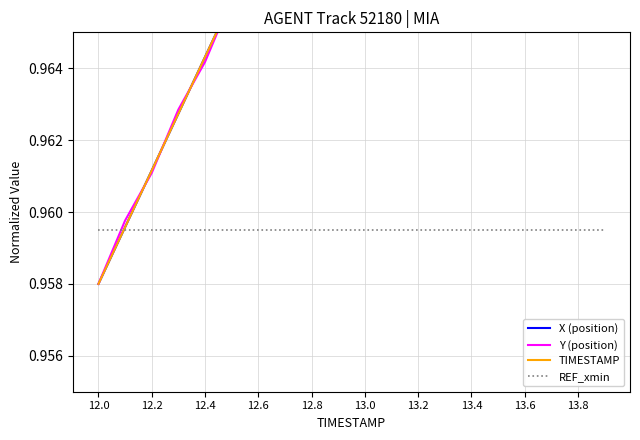

Which series has the largest total across all categories?

X (position)